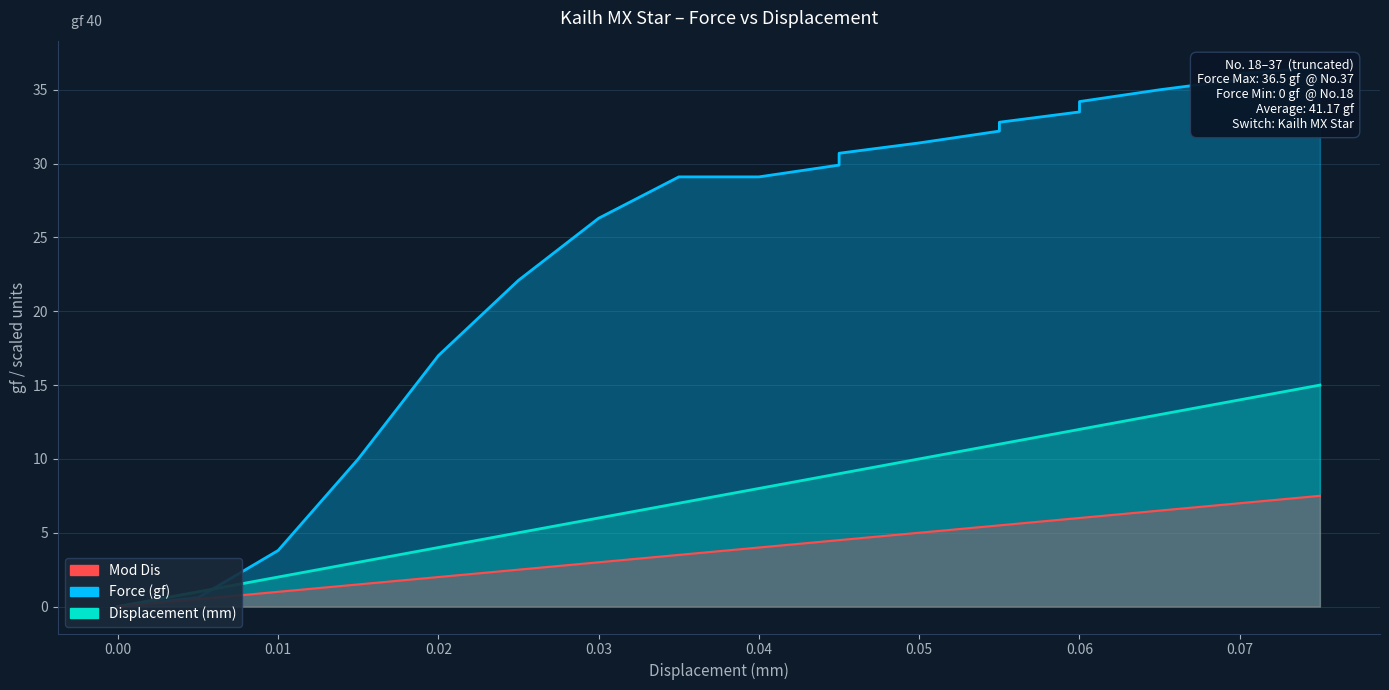

How many lines are shown in the chart?

3